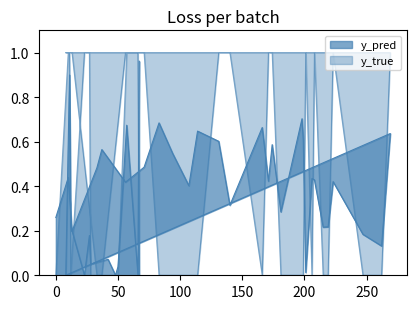

What is the maximum value for y_true?

1.0